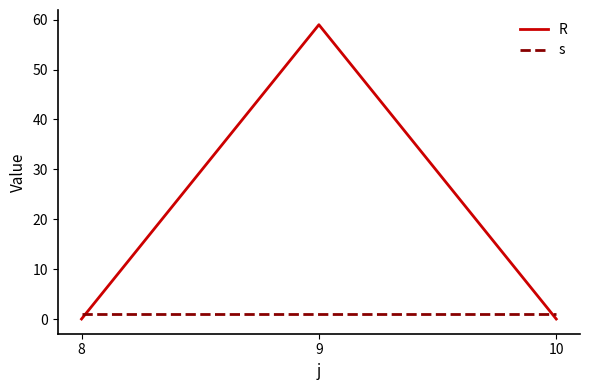

Reading left to right, list all the values displayed in this chart.

R: 8=0	9=59	10=0
s: 8=1	9=1	10=1